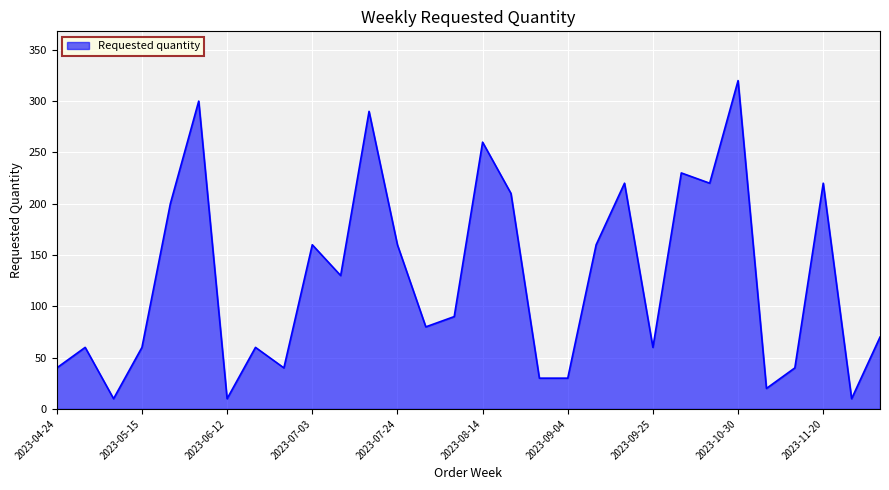

What is the difference between the maximum and minimum values?

310